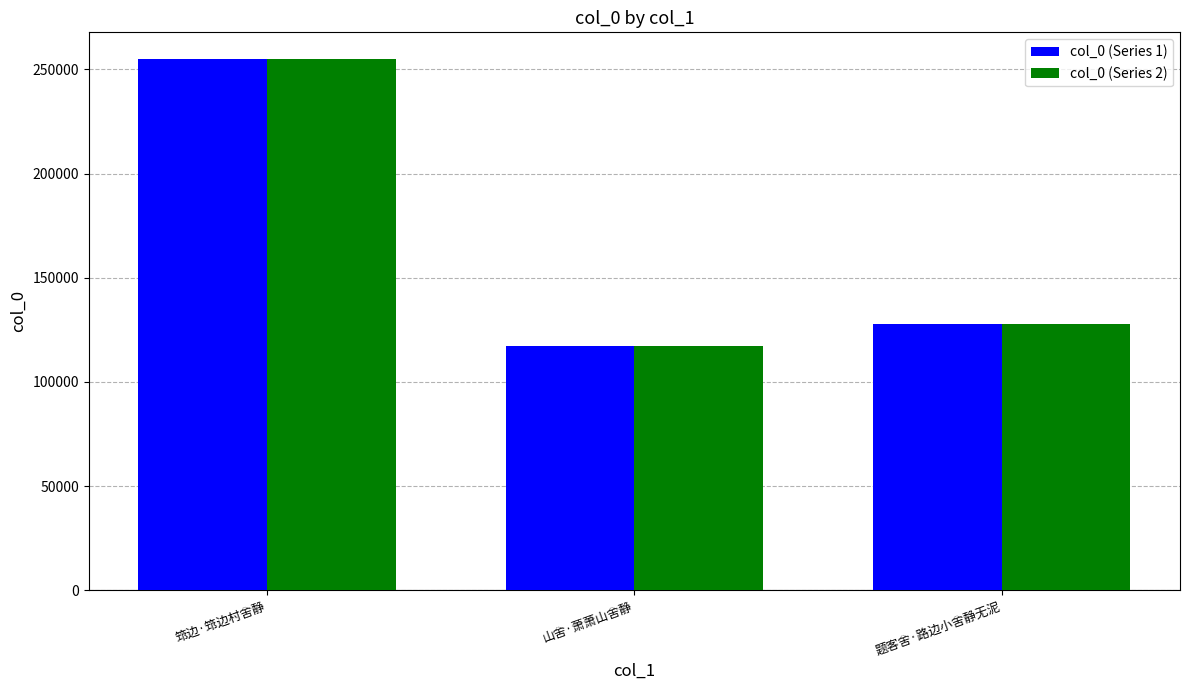

Reading left to right, what are all the values shown in this chart?

col_0 (Series 1): 255024	117122	127636
col_0 (Series 2): 255024	117122	127636